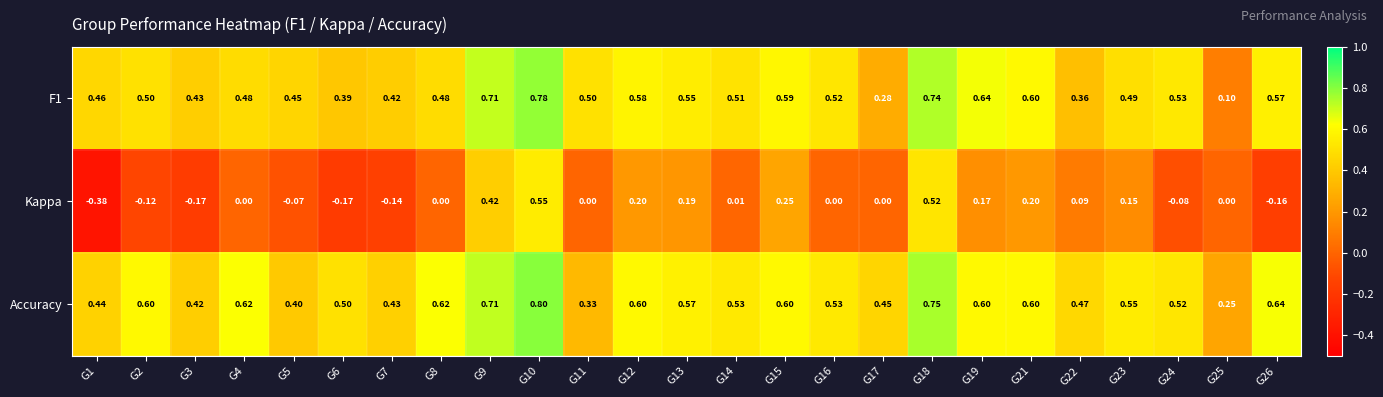

Which series changed the most between G10 and G12?

Kappa